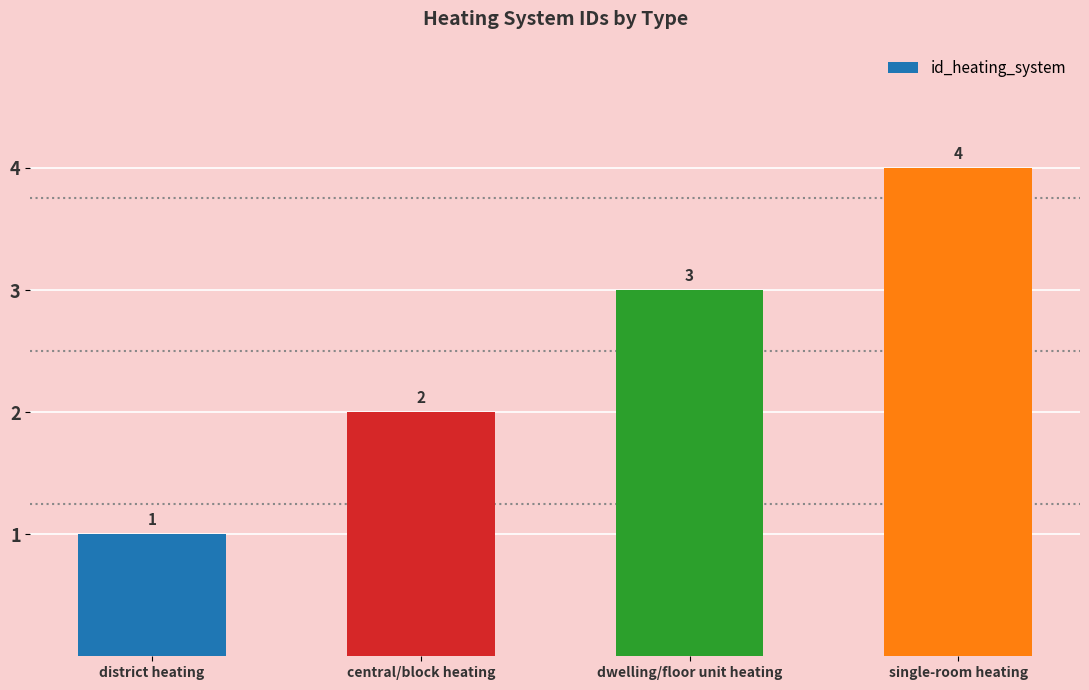

What is the difference between the values at single-room heating and district heating?

3